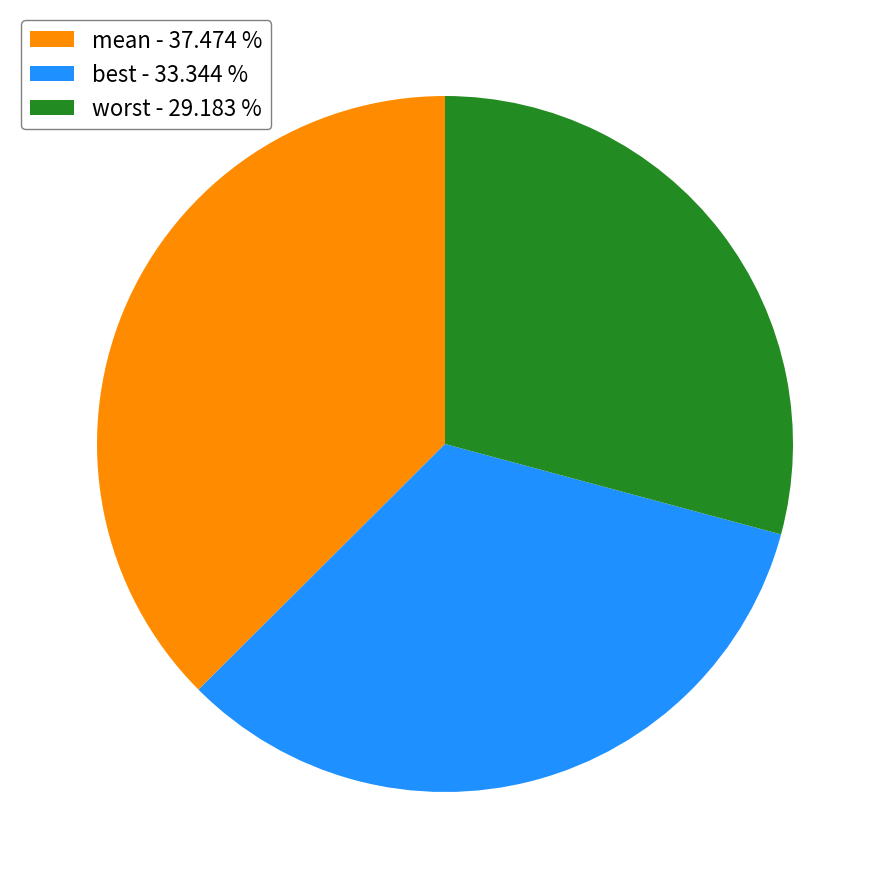

Does best account for over 50% of the chart?

No